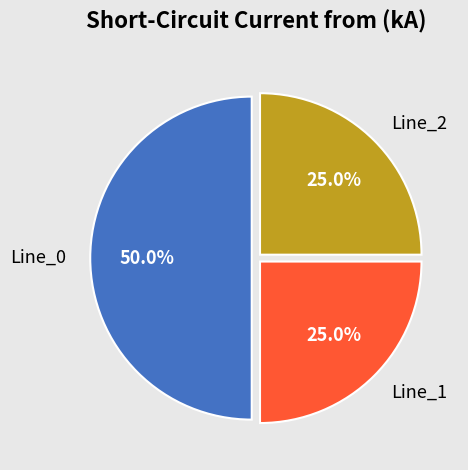

Which slice is the largest?

Line_0